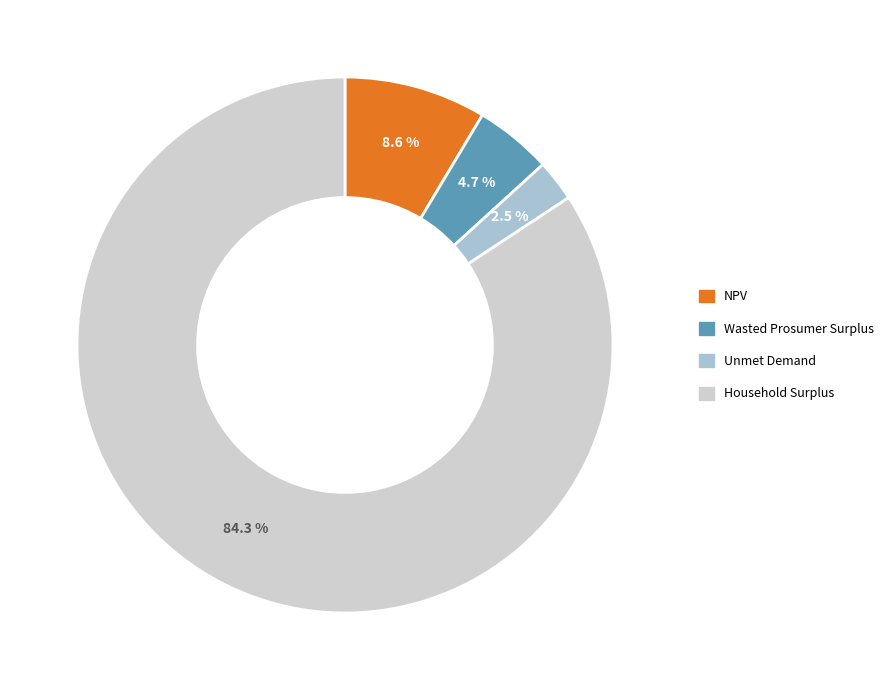

What is the total percentage of Wasted Prosumer Surplus and Unmet Demand?

7.2%